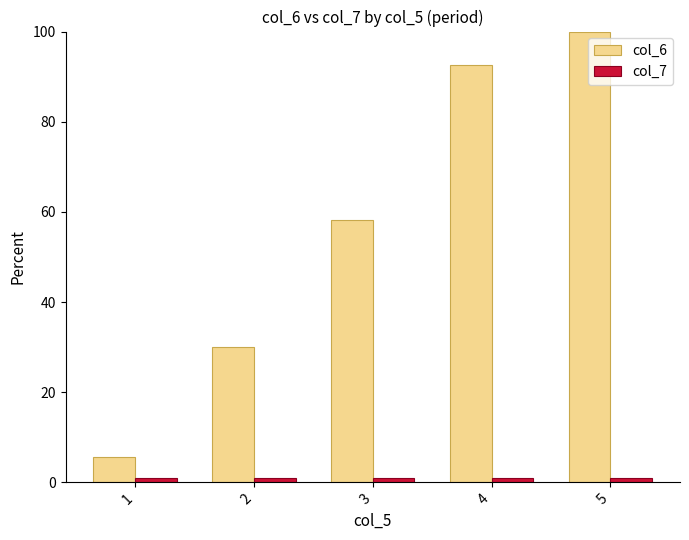

What is the value of the col_7 bar at the 5th from the left?

1.0